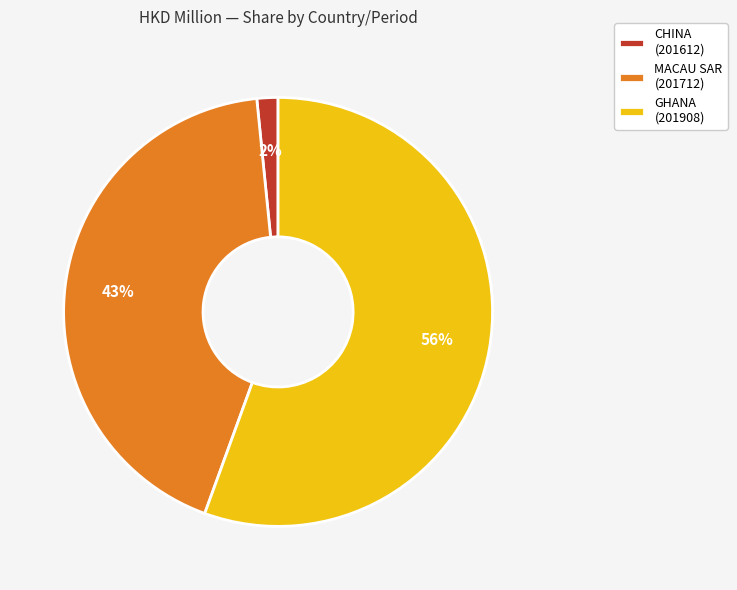

The MACAU SAR (201712) slice represents 37% of the pie. True or false?

False